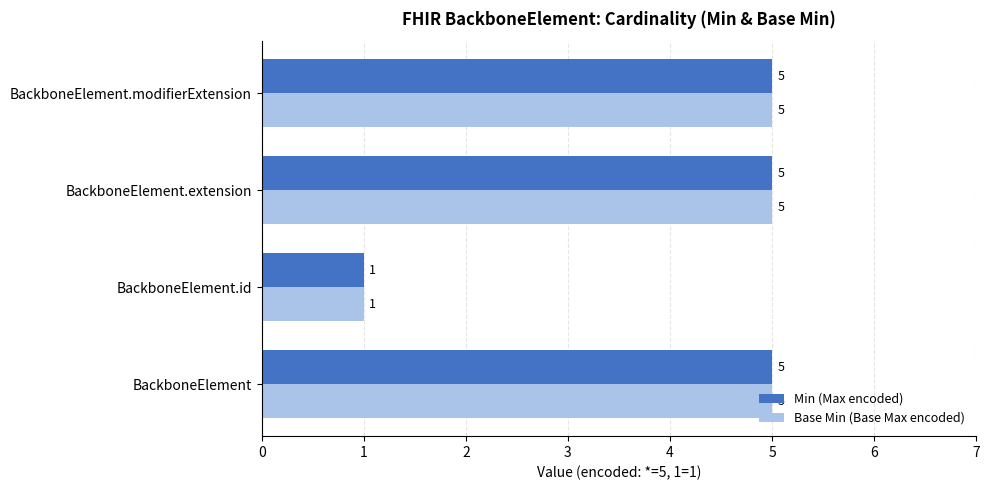

What is the minimum value shown in the chart?

1